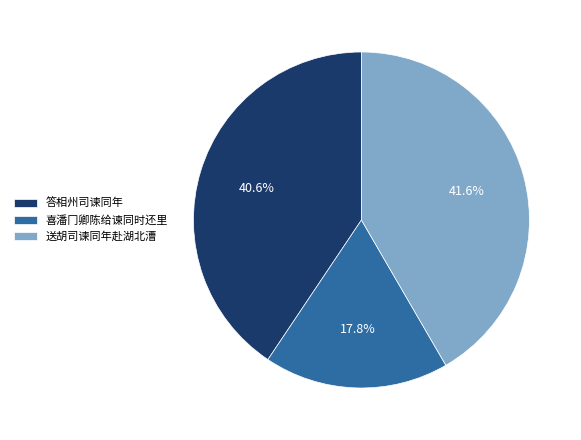

Which has a higher value, 喜潘冂卿陈给谏同时还里 or 答相州司谏同年?

答相州司谏同年